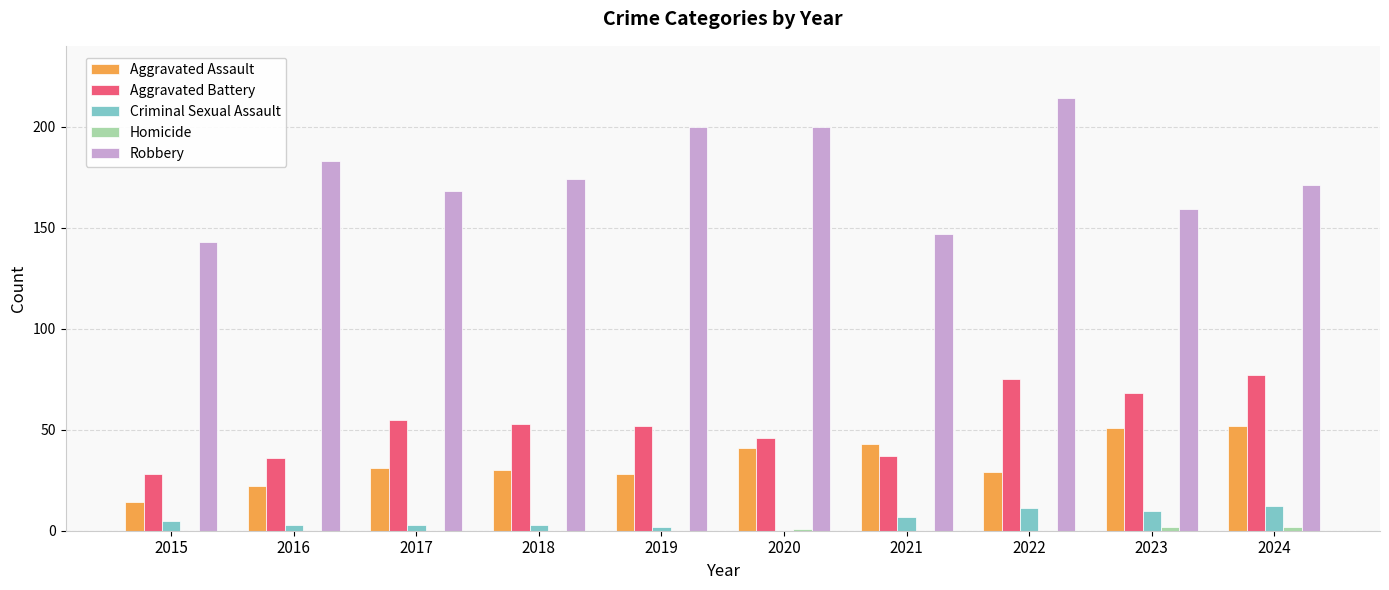

At which category is the sum across all series the highest?

2022